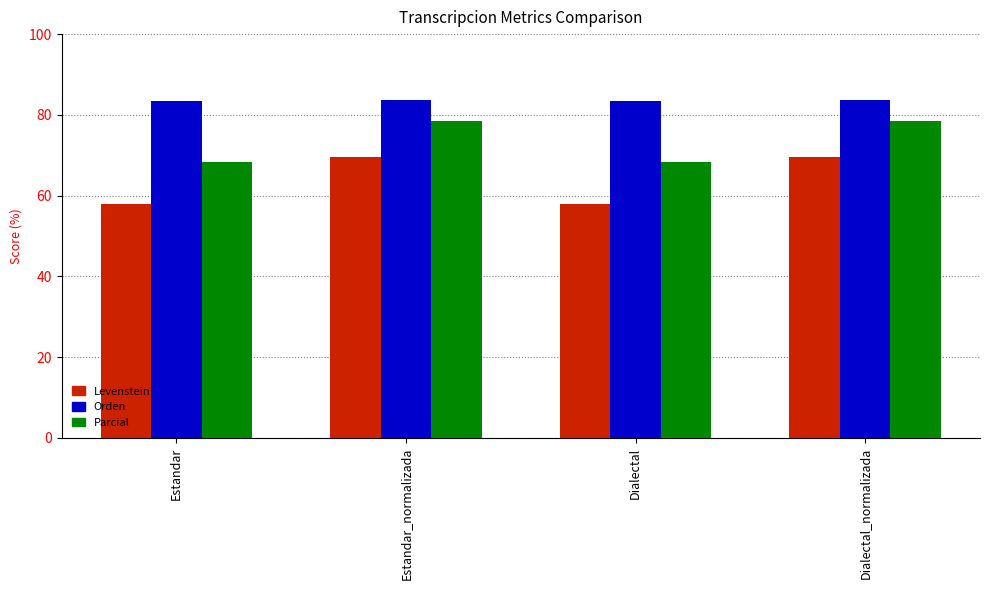

What are all the series names shown in the legend?

Levenstein, Orden, Parcial